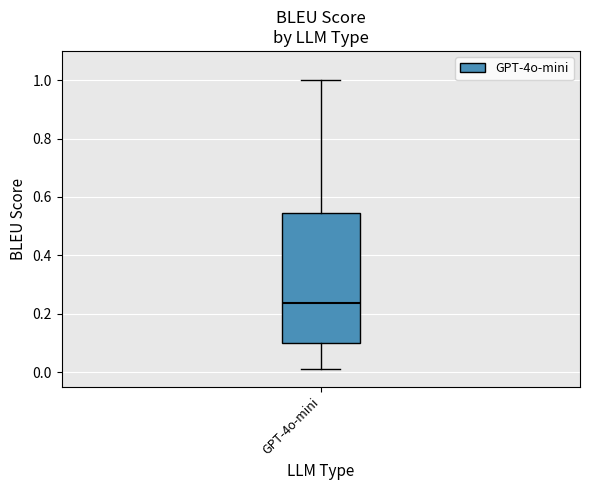

Read this box plot against the y-axis: the position of the median line, the range covered by the box, and the ends of both whiskers. The values are not printed on the chart, so give them approximately, as read against the axis.

median 0.24, box 0.10 to 0.54, whiskers 0.02 to 1.00